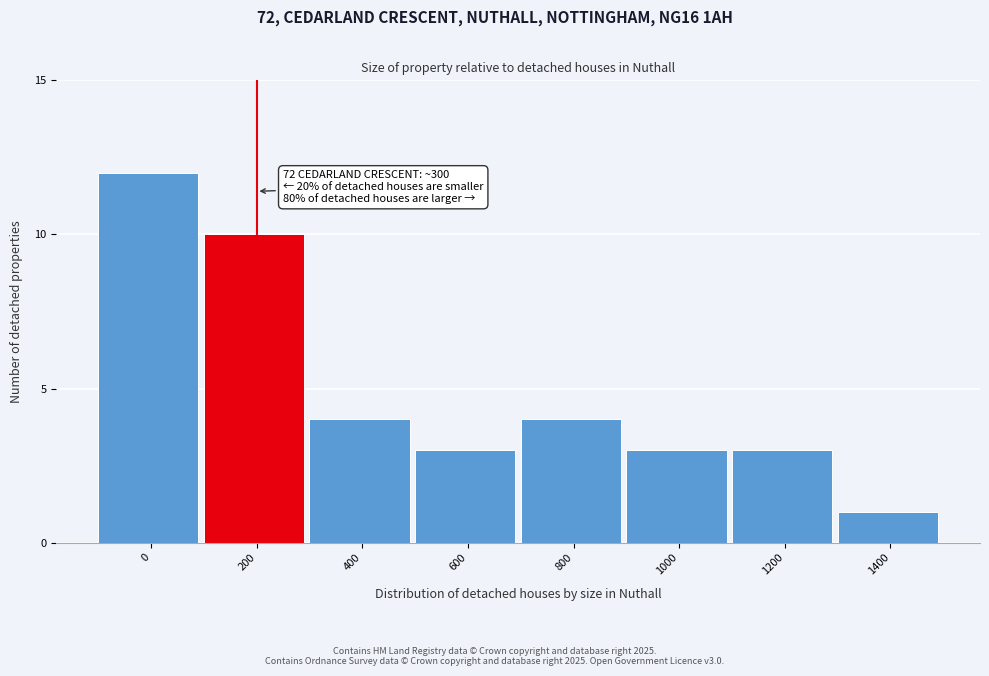

Reading right to left, transcribe all the data shown in this chart.

1400=1	1200=3	1000=3	800=4	600=3	400=4	200=10	0=12